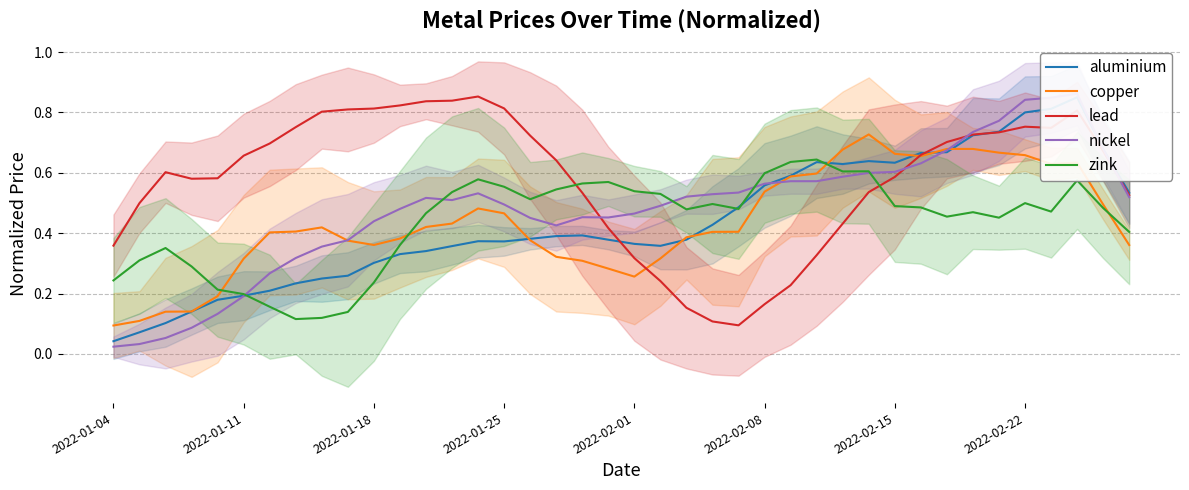

Between 14 and 37, which series saw the biggest shift?

aluminium